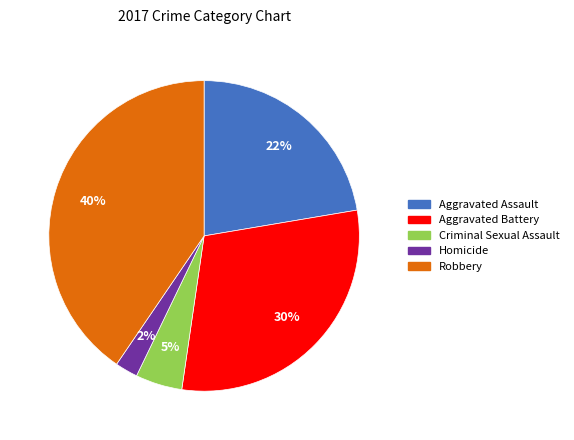

Which category has the biggest portion of the pie?

Robbery